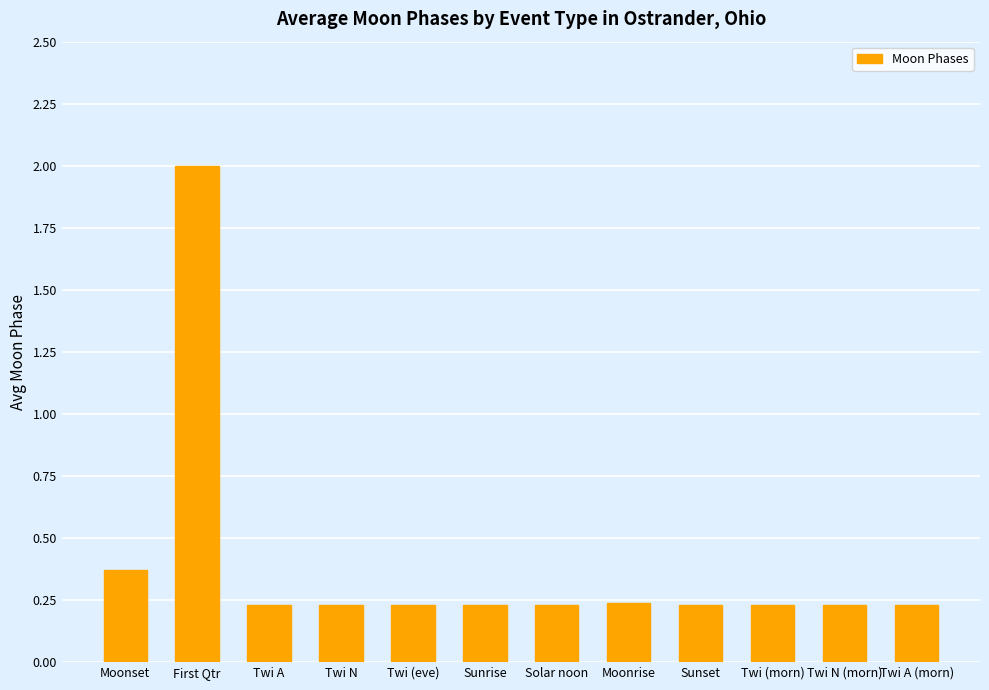

Between Sunrise and First Qtr, which is larger?

First Qtr